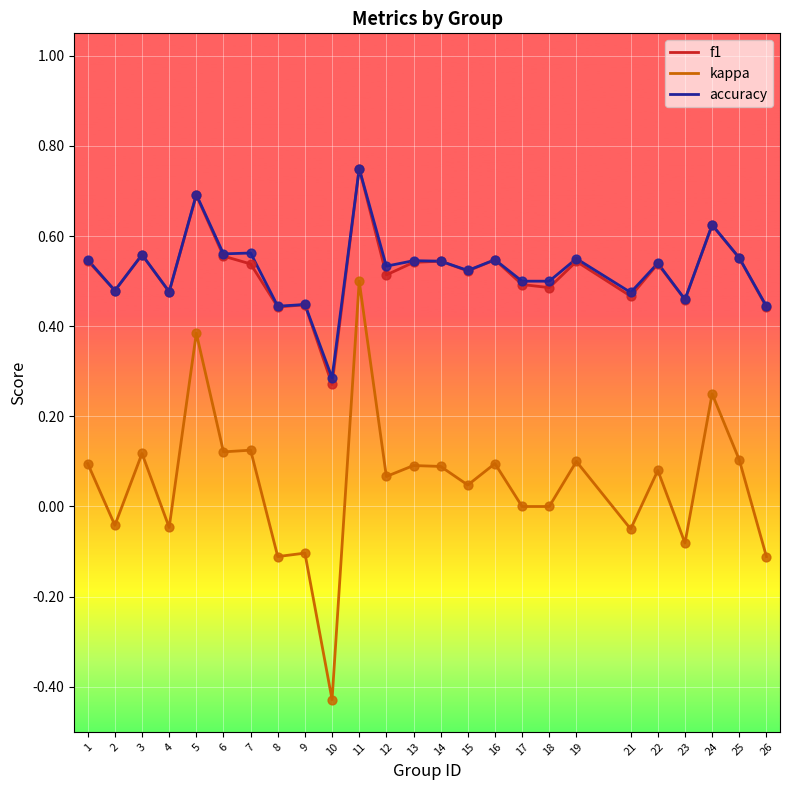

Is the value of f1 at 12 greater than the value of kappa at 18?

Yes